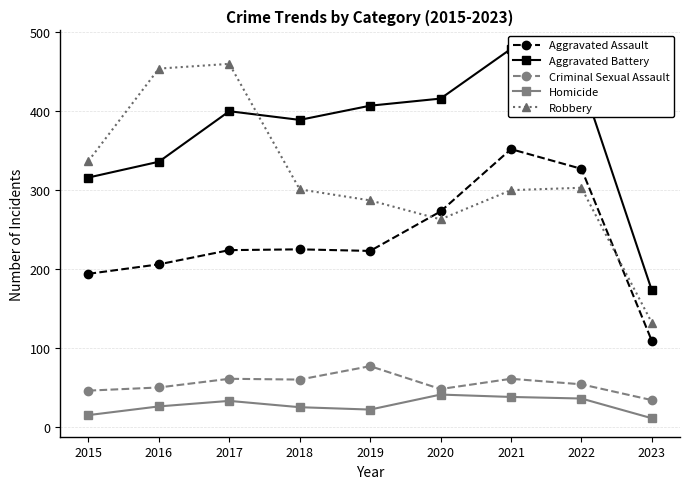

Between 2016 and 2020, which series saw the biggest shift?

Robbery